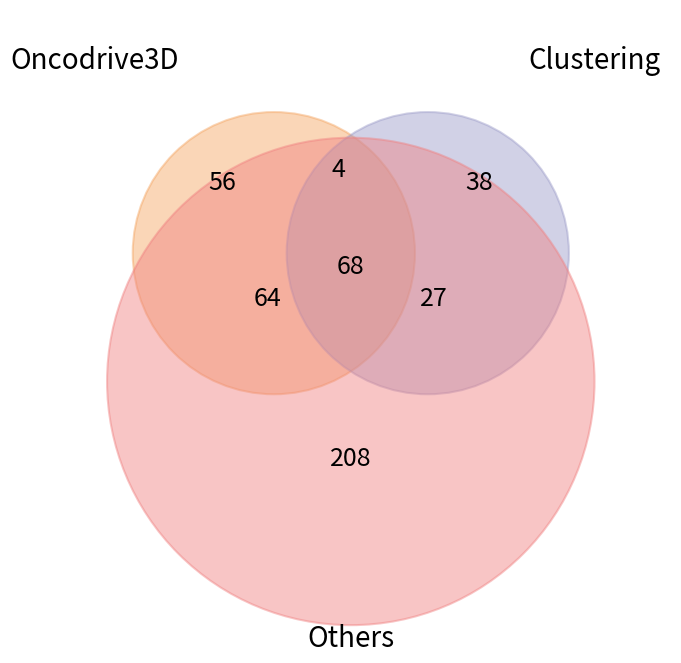

Is it true that B14 is 34% of the pie?

False